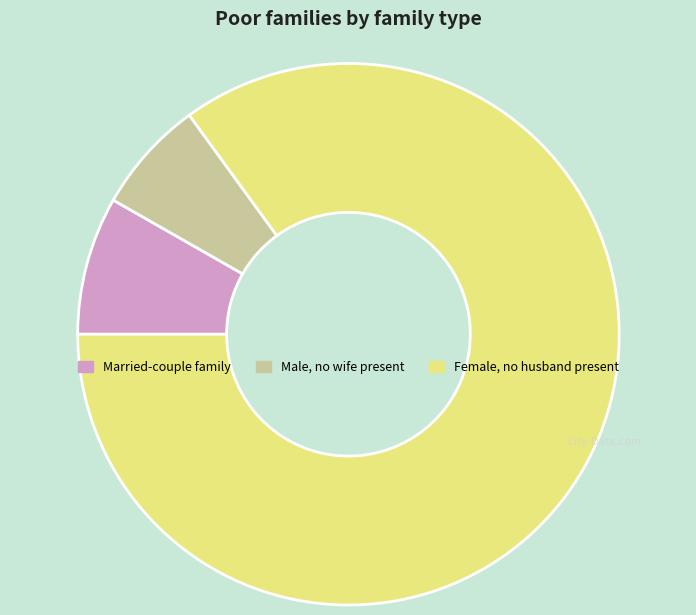

The Married-couple family slice represents 8% of the pie. True or false?

True